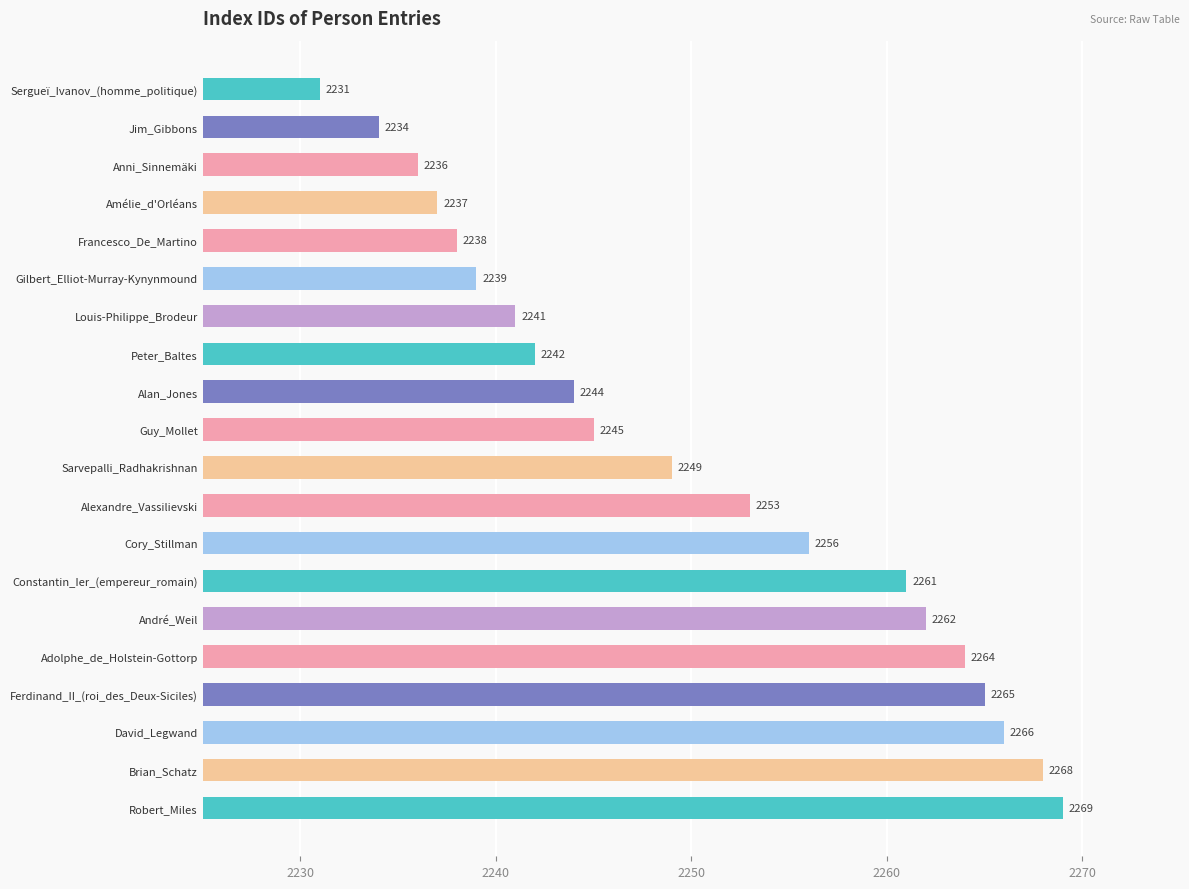

Between Cory_Stillman and Adolphe_de_Holstein-Gottorp, which is larger?

Adolphe_de_Holstein-Gottorp